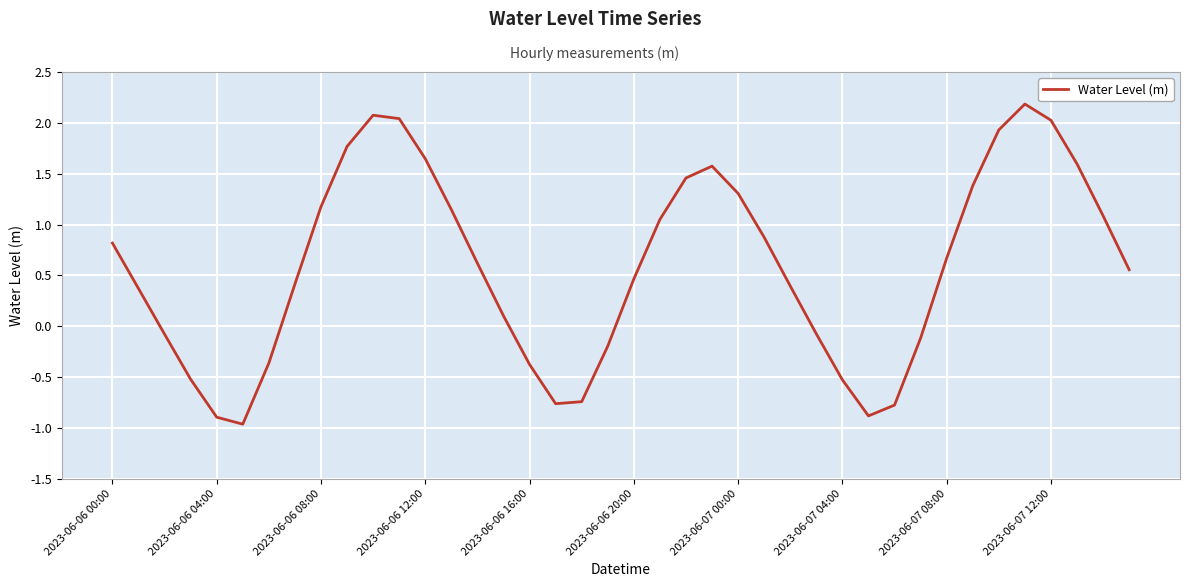

What is the smallest value displayed?

-1.0